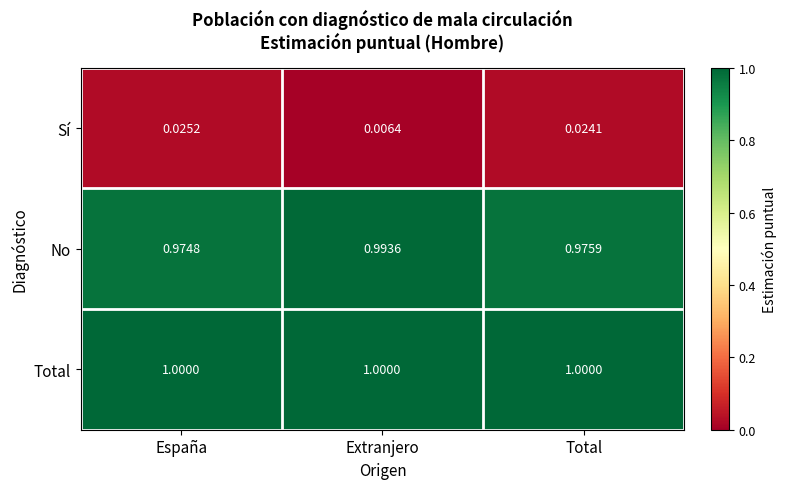

At which category does the chart reach its minimum across all series?

Extranjero